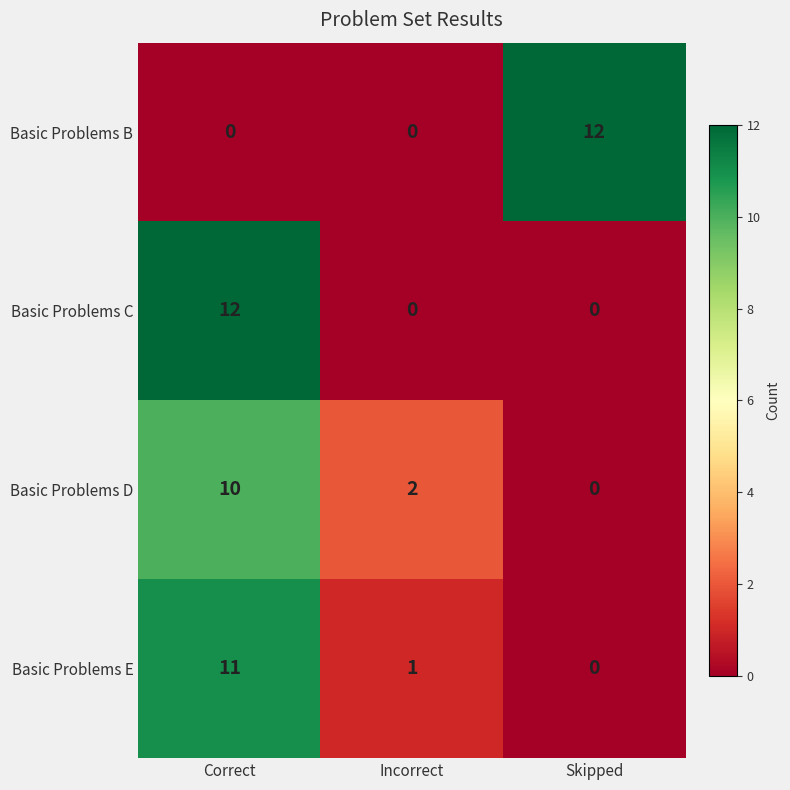

How many values in the Basic Problems C series exceed 0?

1